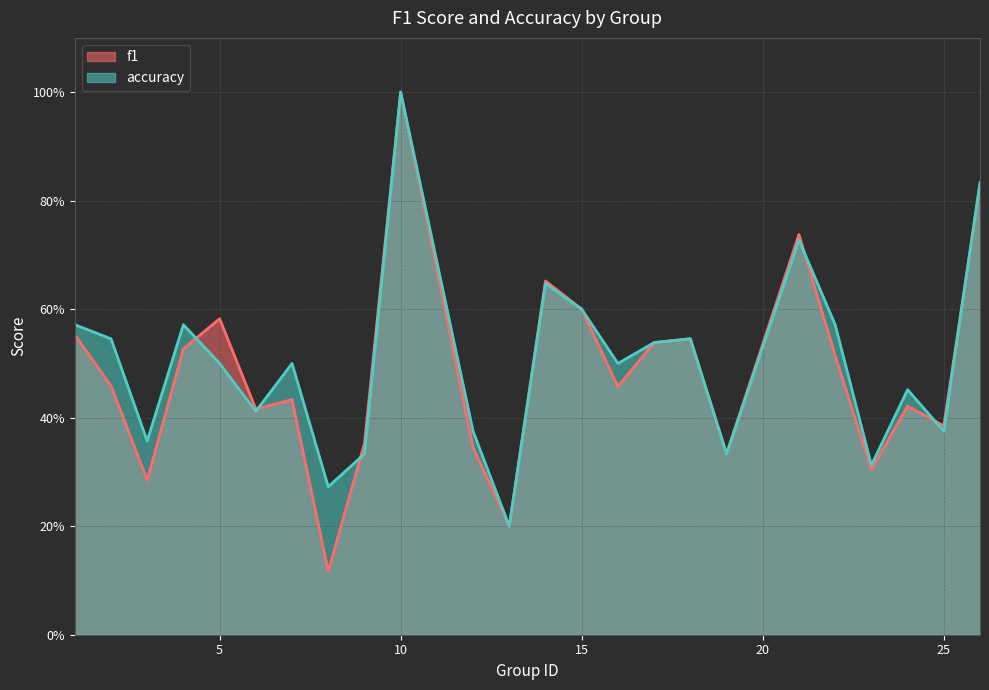

Which has a higher value, 18 or 19?

18